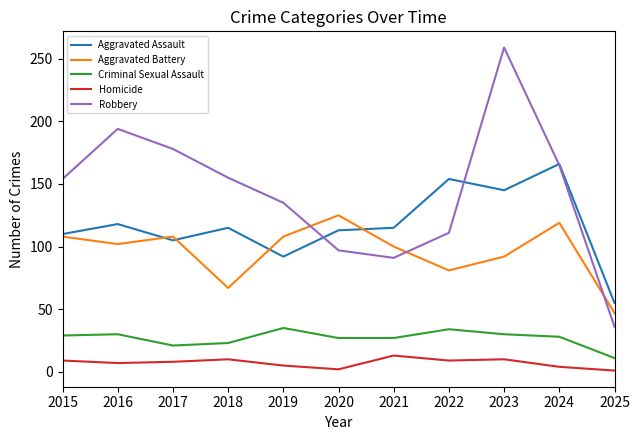

After their last crossing, which series has the higher values: Robbery or Aggravated Battery?

Aggravated Battery